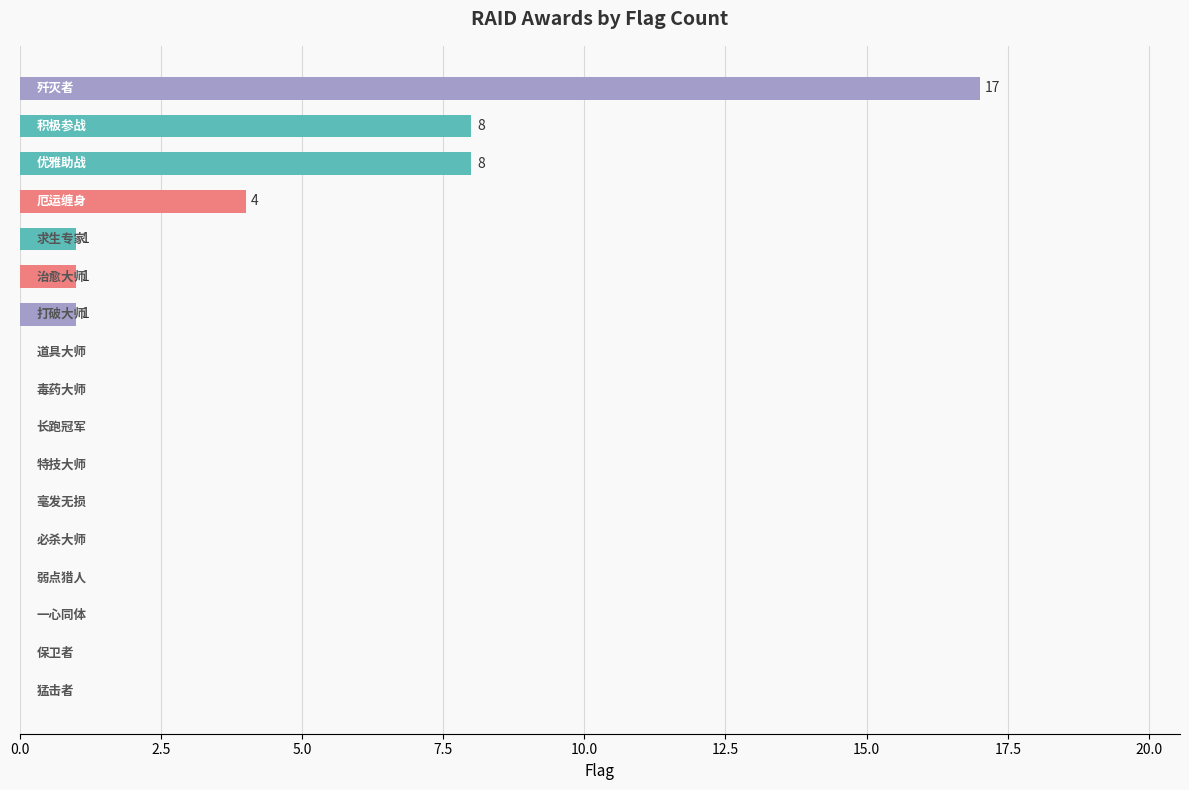

What is the sum of all values?

40